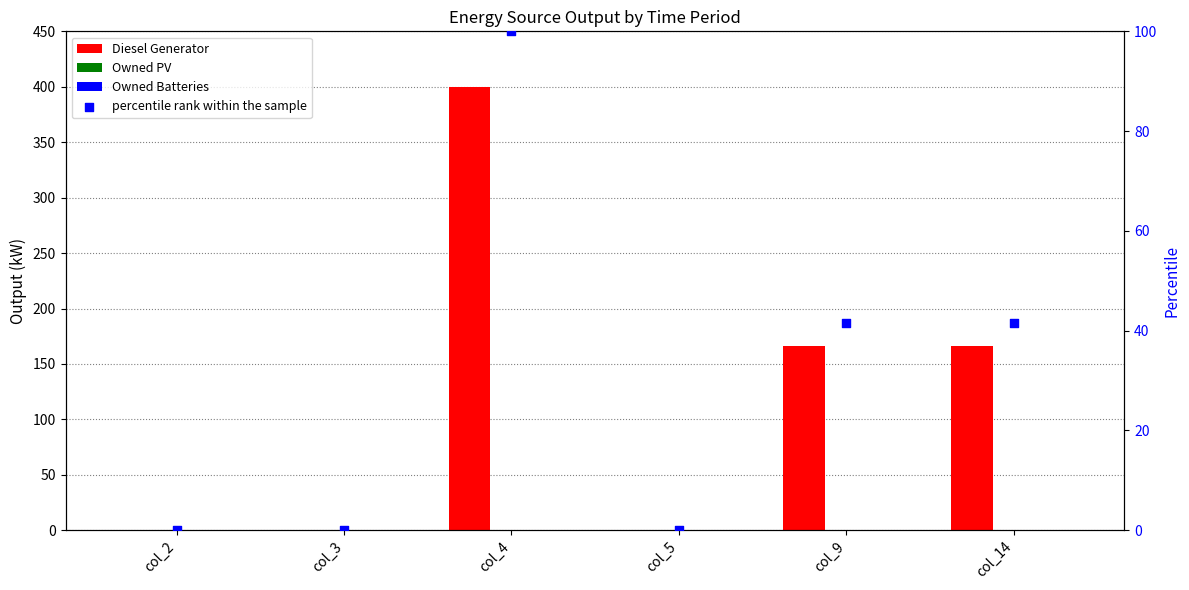

At how many categories does at least one series exceed 95?

3